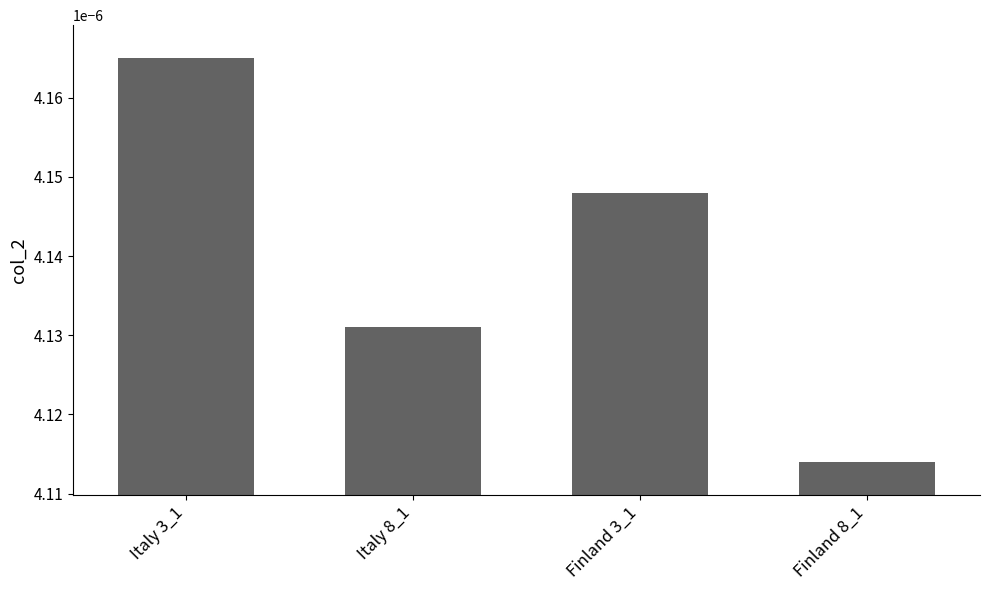

Count the number of categories in the chart.

4